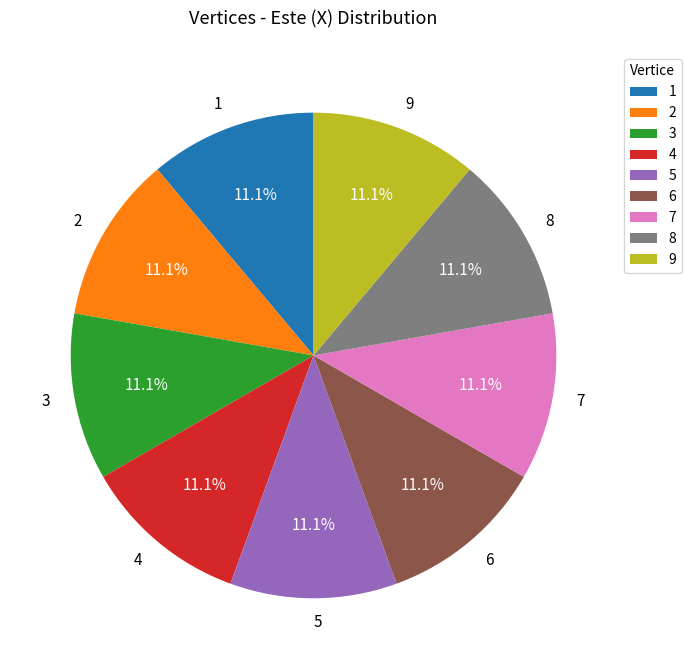

Count the number of slices in the pie.

9